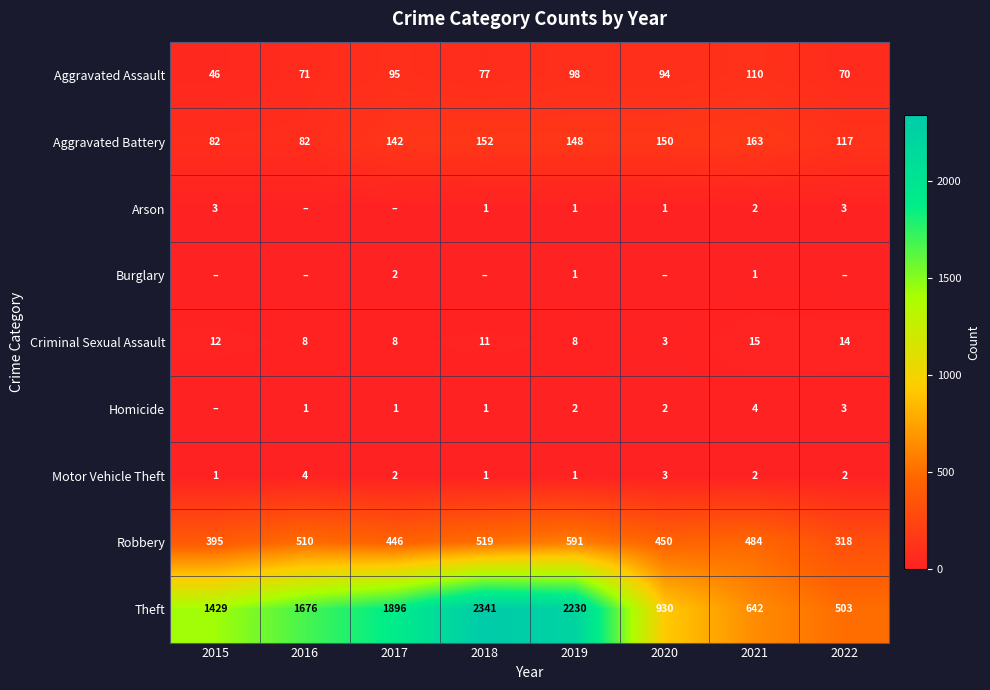

What is the difference between the Robbery values at 2015 and 2018?

124